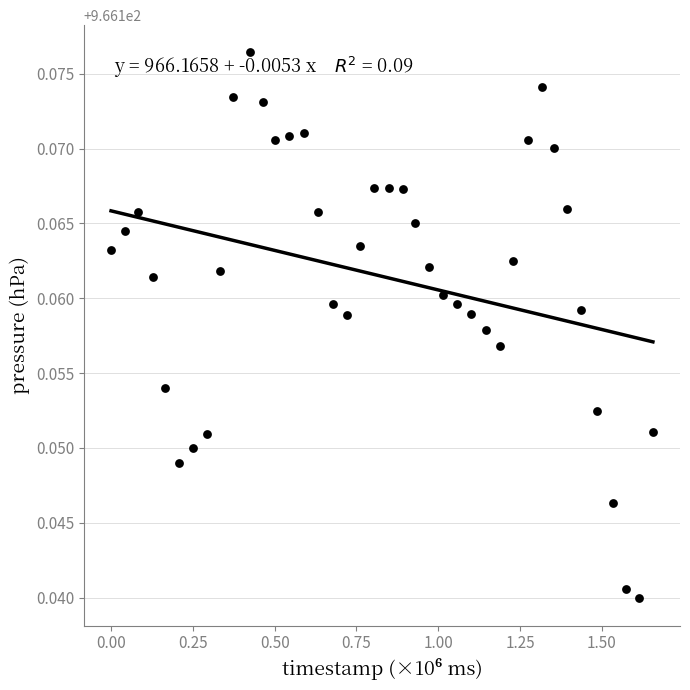

What is the range of X values (max minus min)?

1.7